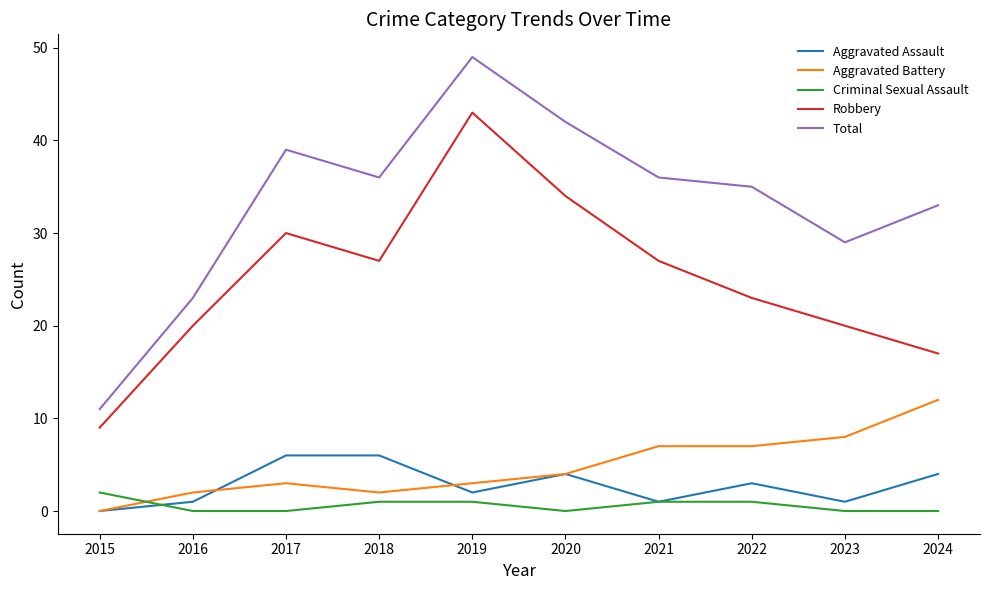

True or false: Criminal Sexual Assault and Robbery cross at least once.

False